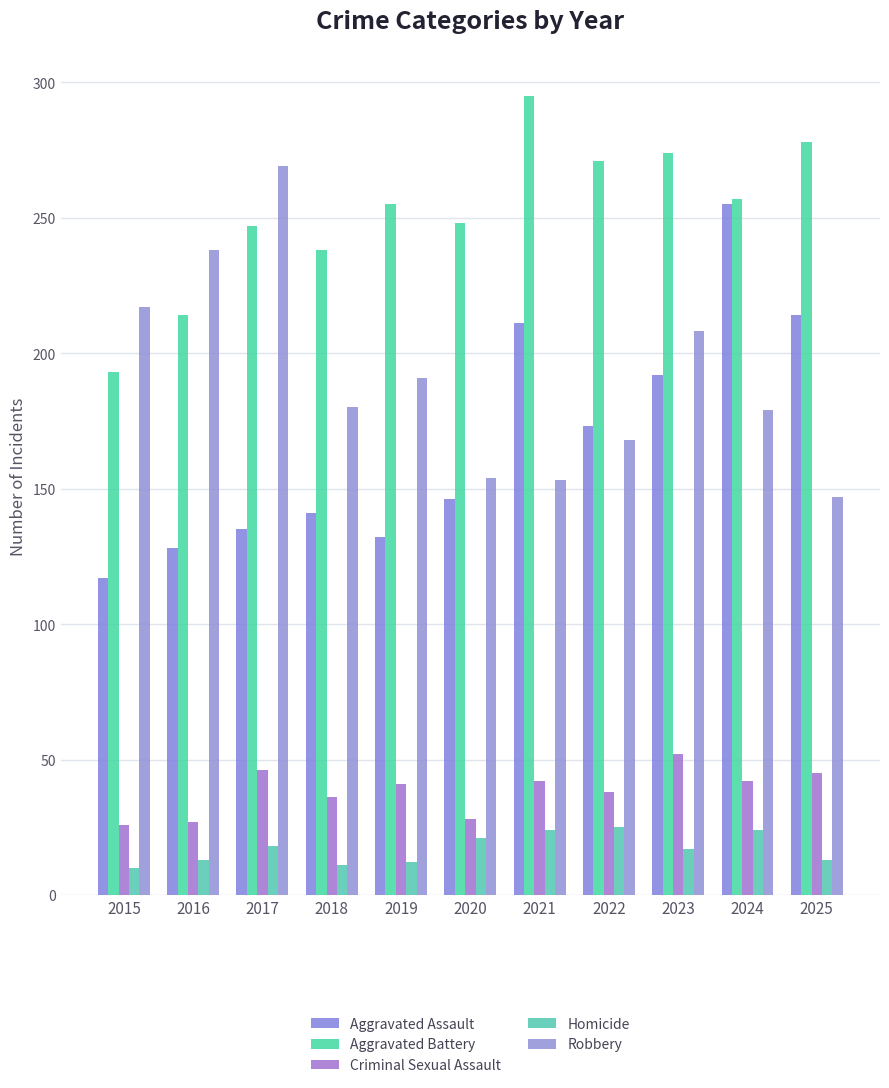

What is the difference between the maximum and minimum values in the Robbery series?

122